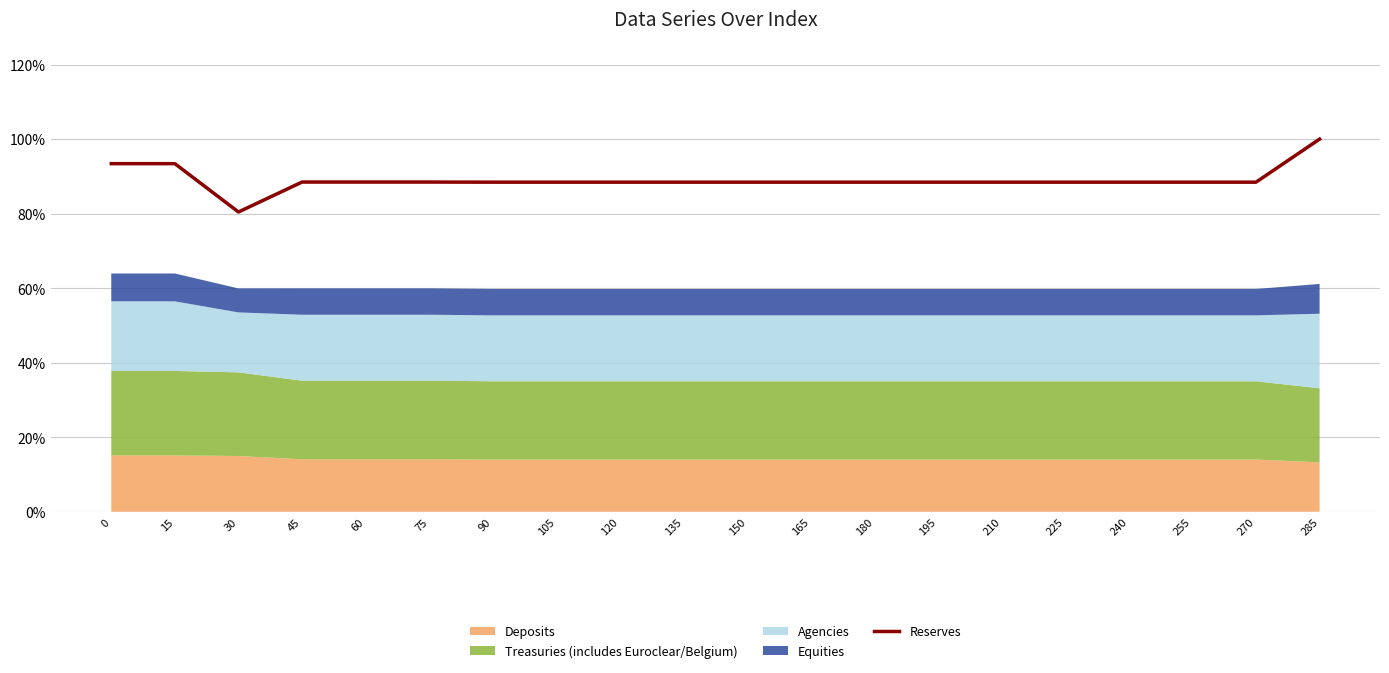

What is the ratio of the value at 135 to the value at 60?

1.0